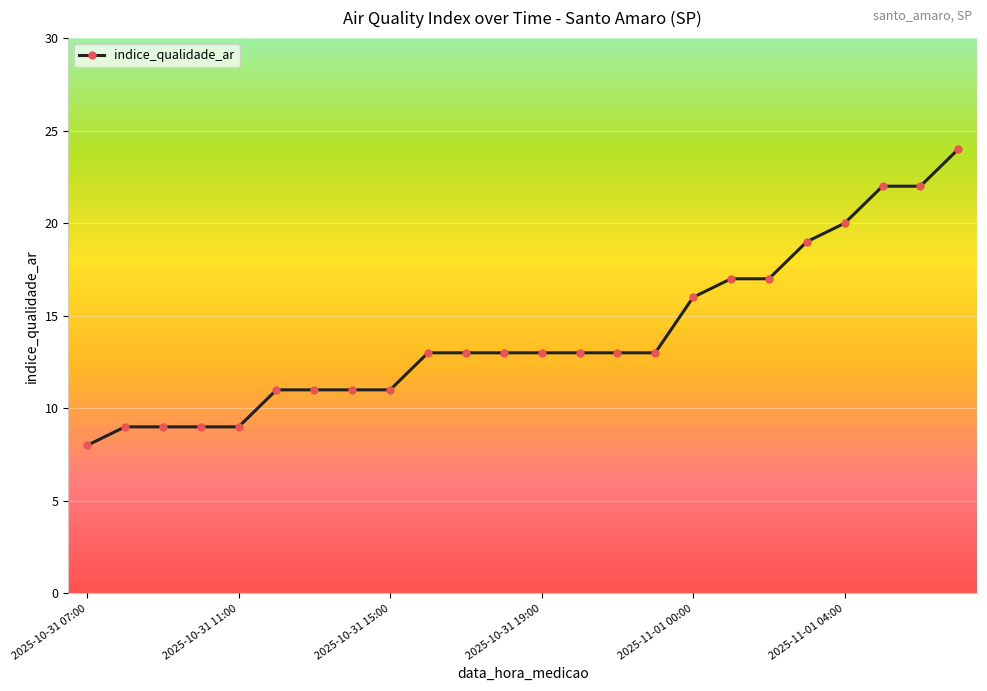

What is the minimum value shown in the chart?

8